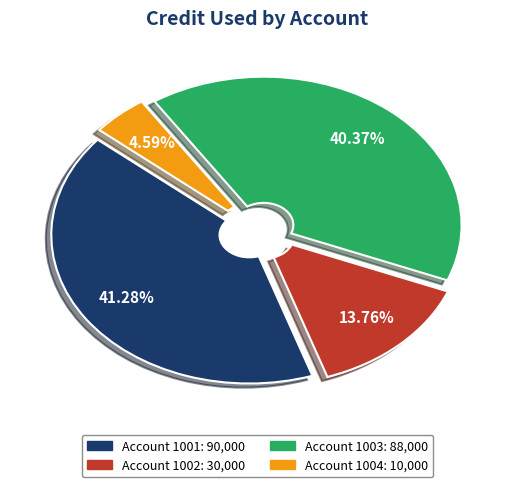

Is there a majority slice in this chart?

No